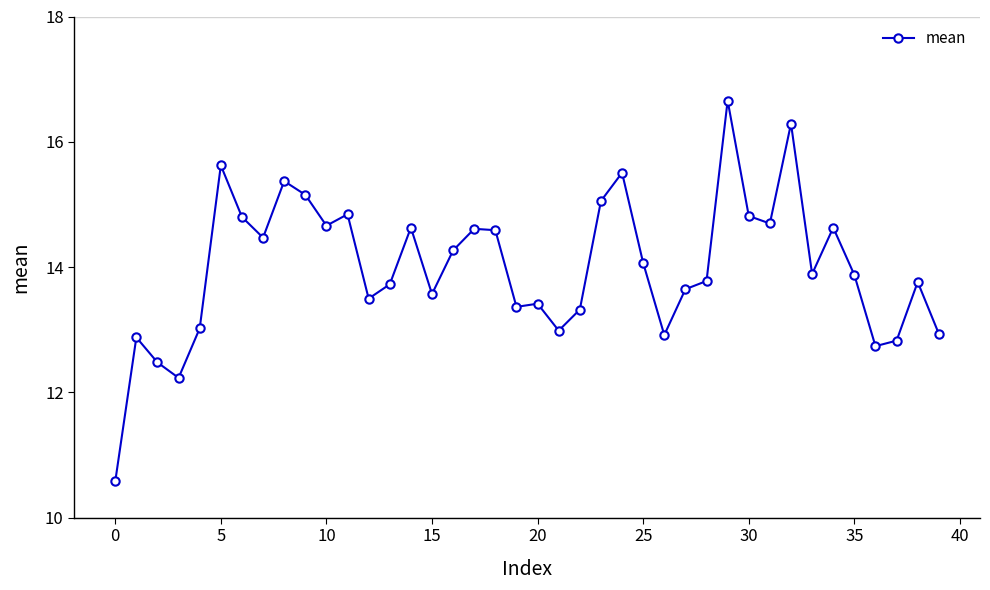

Count the number of data series in this chart.

1